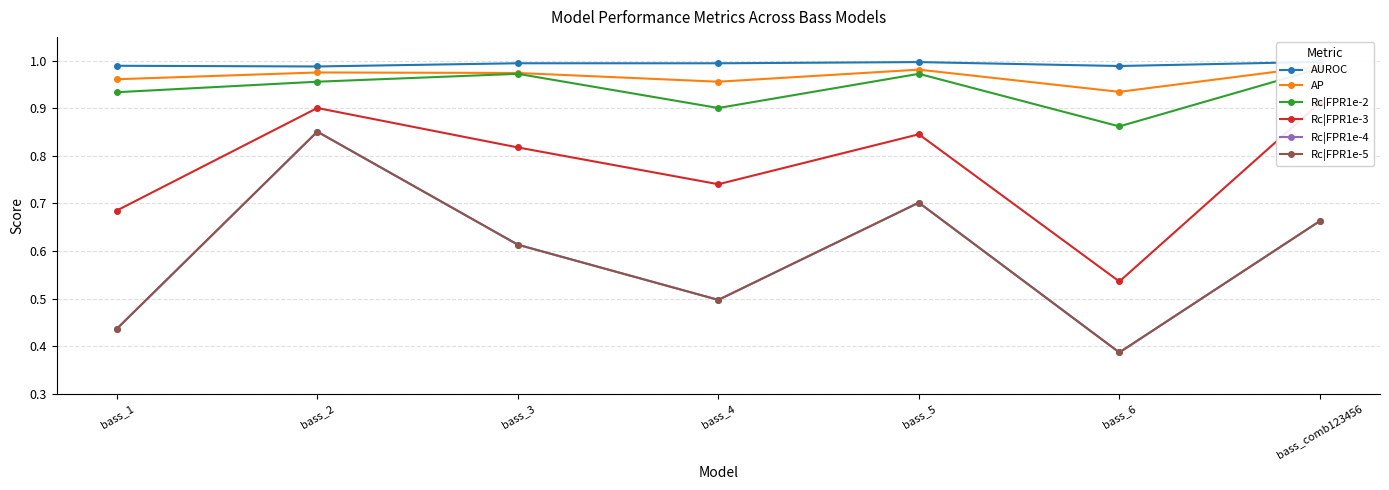

Reading left to right, transcribe all the data shown in this chart.

AUROC: 1.0	1.0	1.0	1.0	1.0	1.0	1.0
AP: 1.0	1.0	1.0	1.0	1.0	0.9	1.0
Rc|FPR1e-2: 0.9	1.0	1.0	0.9	1.0	0.9	1.0
Rc|FPR1e-3: 0.7	0.9	0.8	0.7	0.8	0.5	0.9
Rc|FPR1e-4: 0.4	0.9	0.6	0.5	0.7	0.4	0.7
Rc|FPR1e-5: 0.4	0.9	0.6	0.5	0.7	0.4	0.7